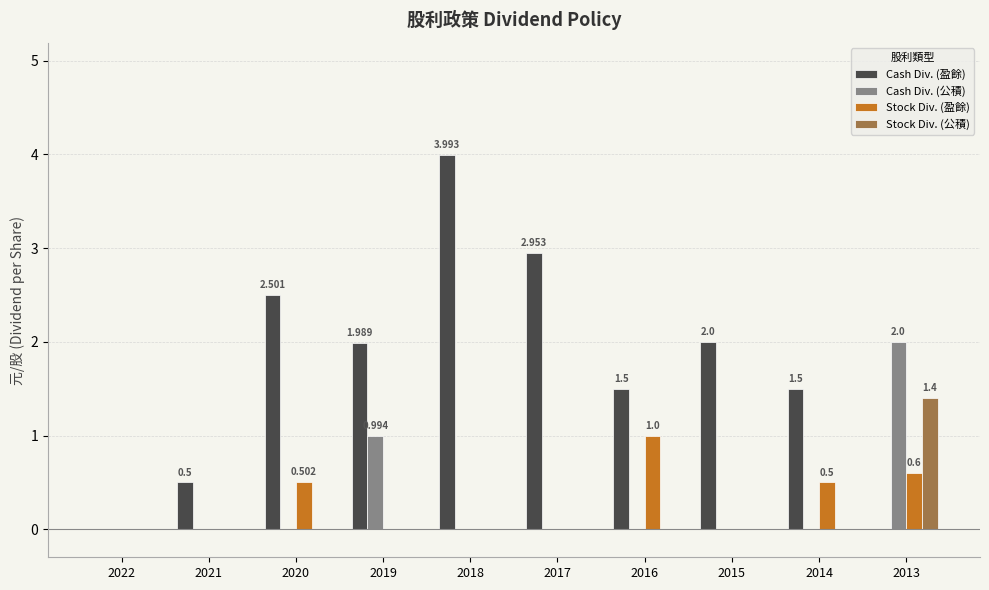

Reading left to right, transcribe all the data shown in this chart.

Cash Div. (盈餘): 0.0	0.5	2.5	2.0	4.0	3.0	1.5	2.0	1.5	0.0
Cash Div. (公積): 0.0	0.0	0.0	1.0	0.0	0.0	0.0	0.0	0.0	2.0
Stock Div. (盈餘): 0.0	0.0	0.5	0.0	0.0	0.0	1.0	0.0	0.5	0.6
Stock Div. (公積): 0.0	0.0	0.0	0.0	0.0	0.0	0.0	0.0	0.0	1.4